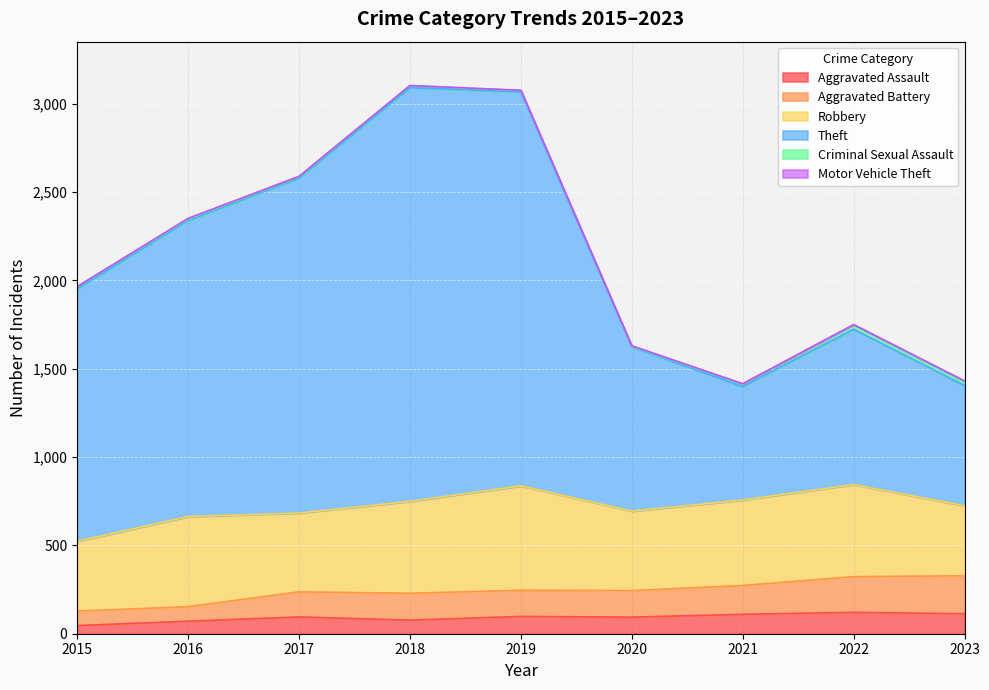

At which category does Aggravated Battery reach its first local peak?

2017